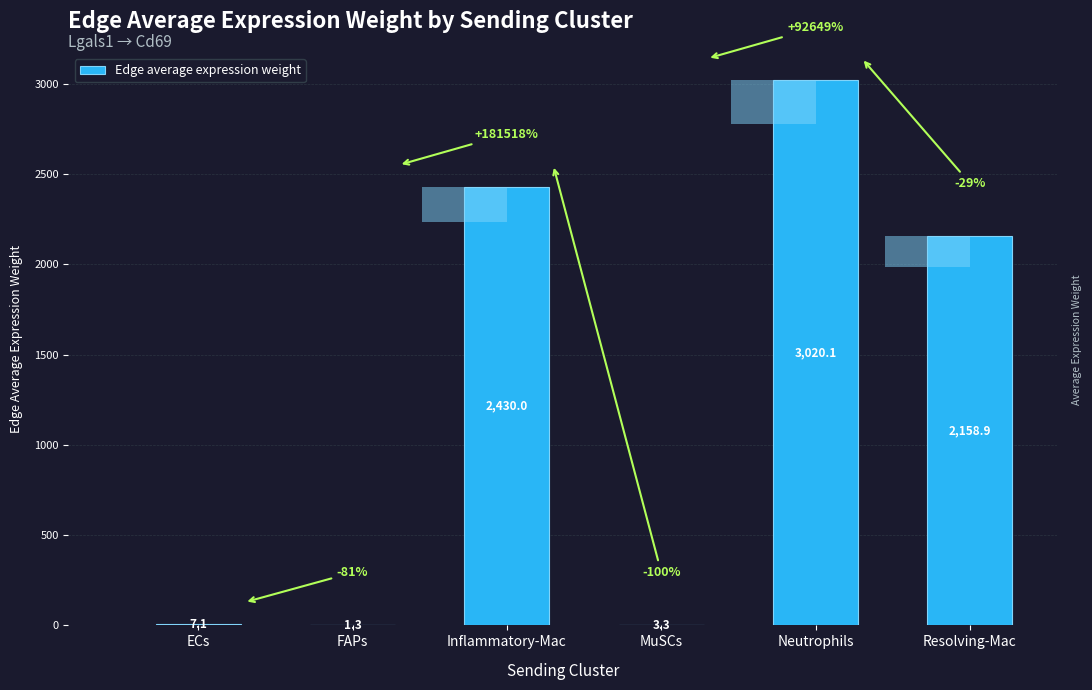

What is the sum of all values?

7620.7